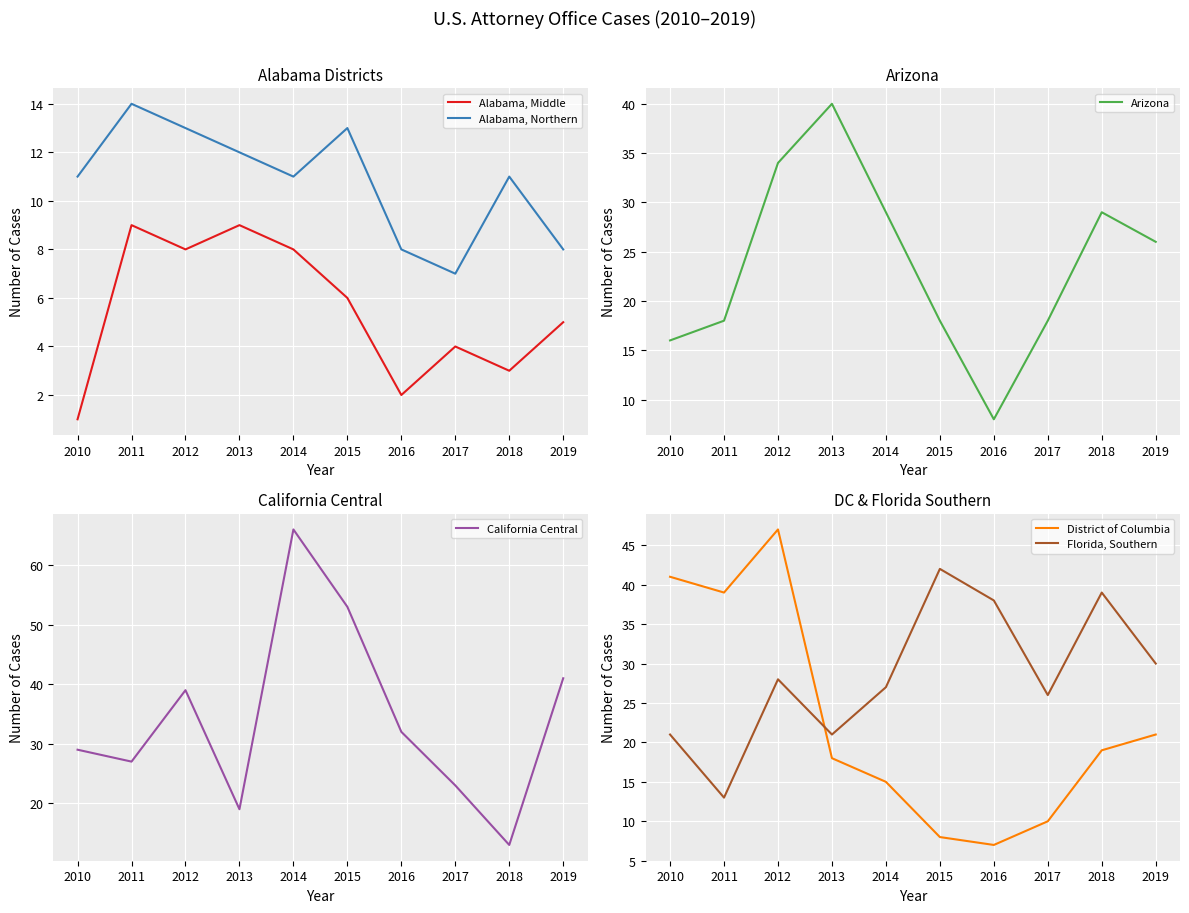

The Arizona series shows 4 at 2017. True or false?

False